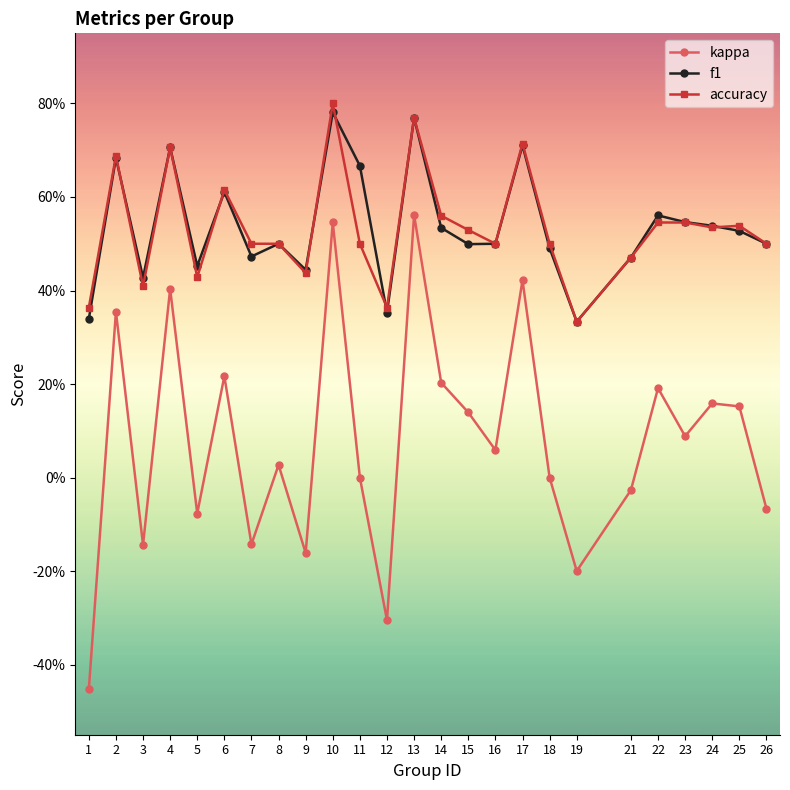

Read the kappa value at 6.

0.2